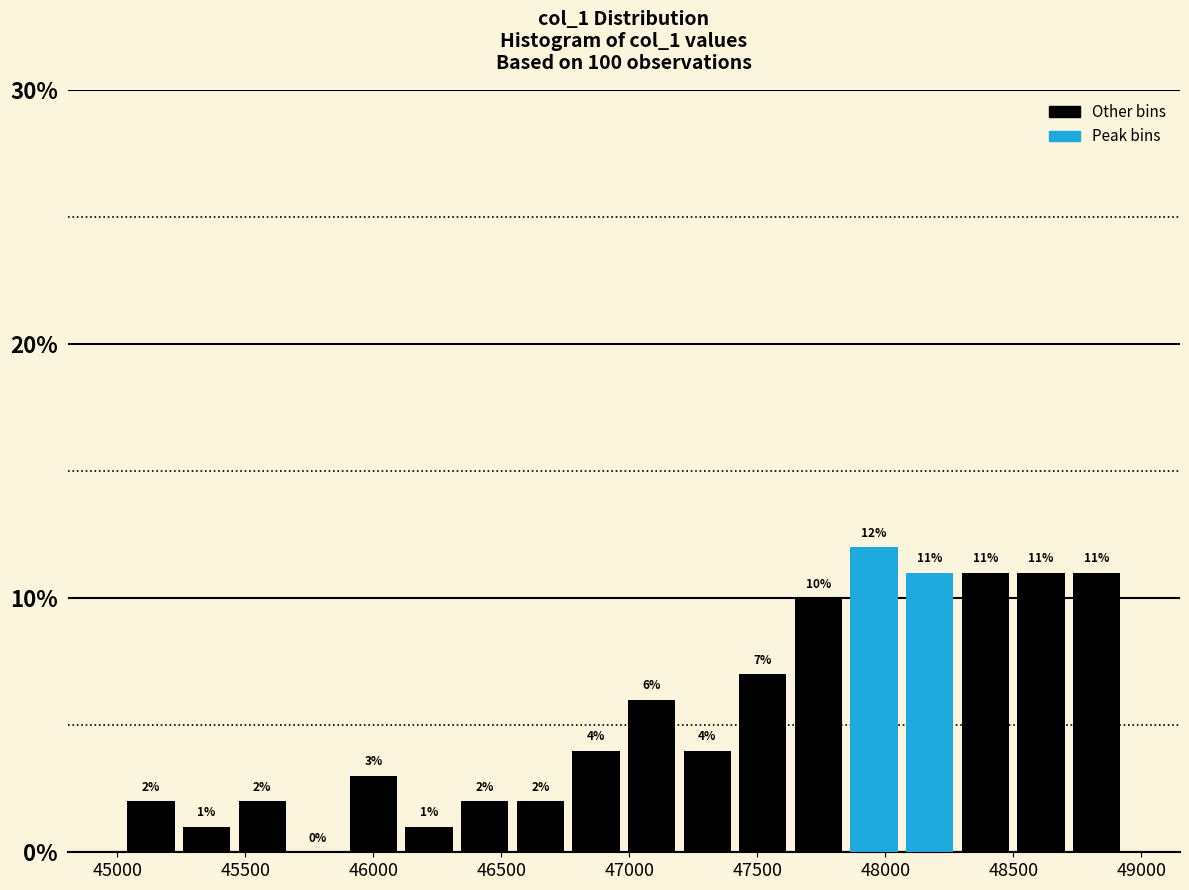

Reading left to right, transcribe this chart: for each bar, give the range it covers on the x-axis and its height. The bar edges are not printed on the chart, so give them approximately, as read against the axis.

45000 to 45250: 2
45250 to 45450: 1
45450 to 45650: 2
45650 to 45900: 0
45900 to 46100: 3
46100 to 46350: 1
46350 to 46550: 2
46550 to 46750: 2
46750 to 47000: 4
47000 to 47200: 6
47200 to 47400: 4
47400 to 47650: 7
47650 to 47850: 10
47850 to 48050: 12
48050 to 48300: 11
48300 to 48500: 11
48500 to 48700: 11
48700 to 48950: 11